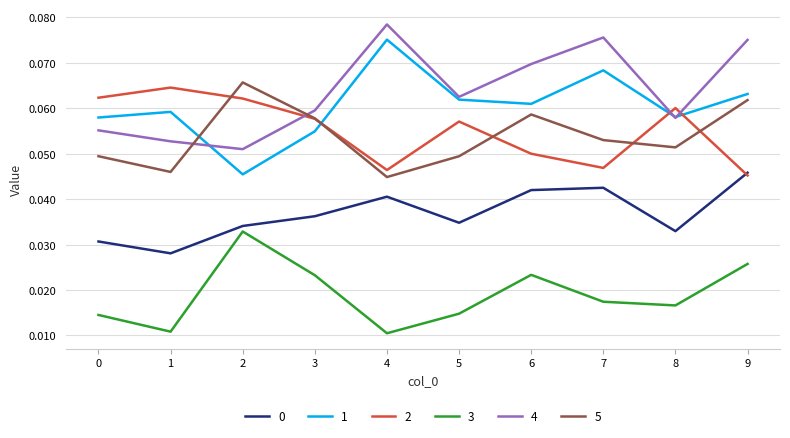

Count the 1 values in the range 0 to 1.

10